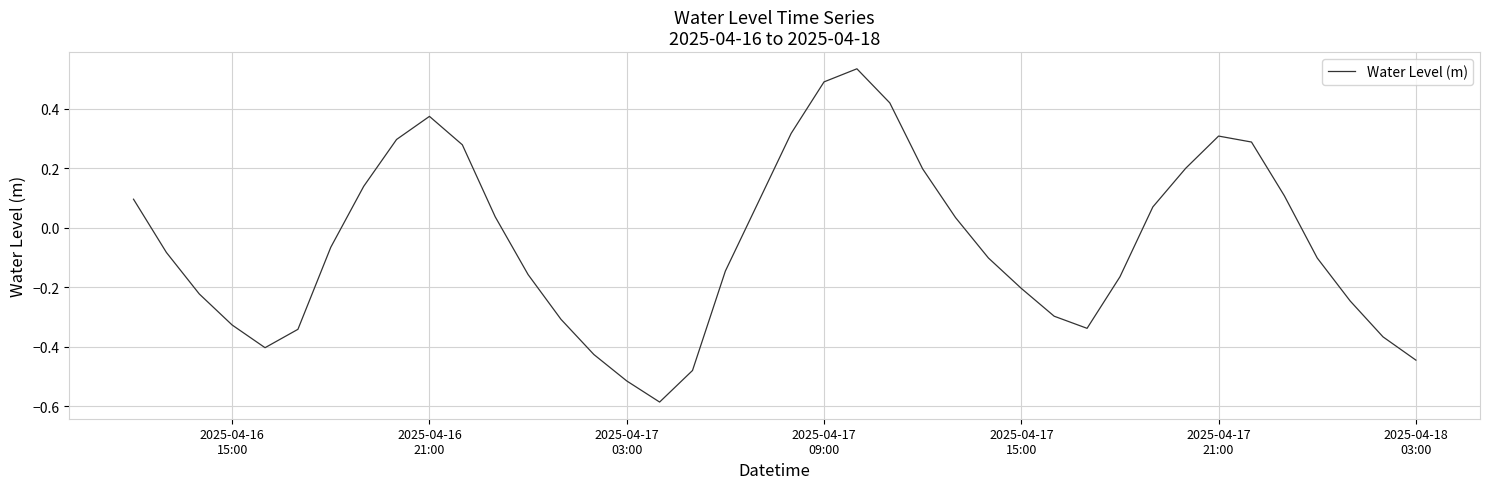

What is the difference between the maximum and minimum values?

1.1